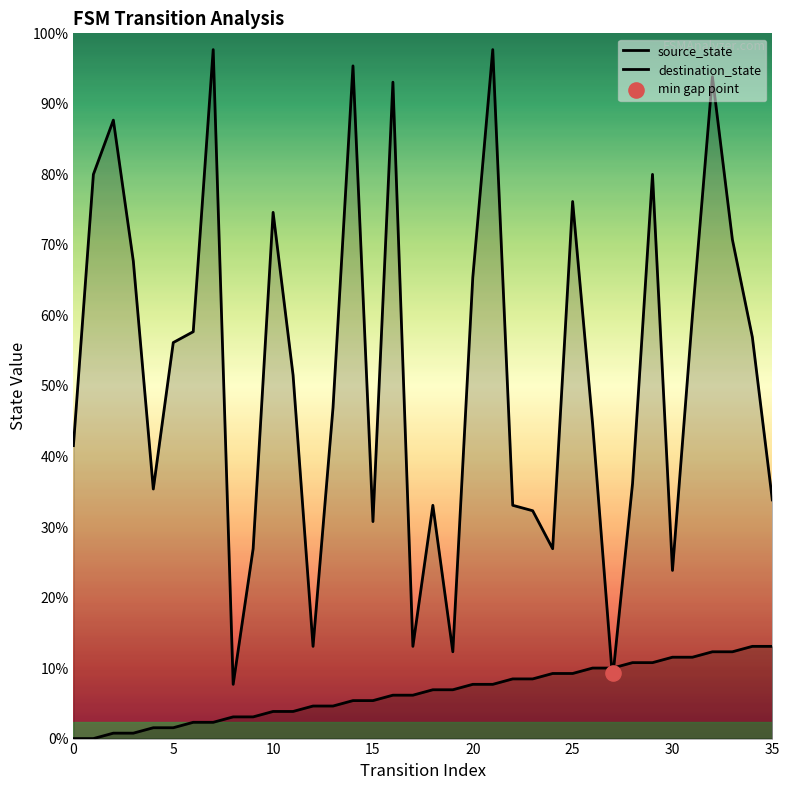

Which series has the largest Y range (max minus min)?

destination_state